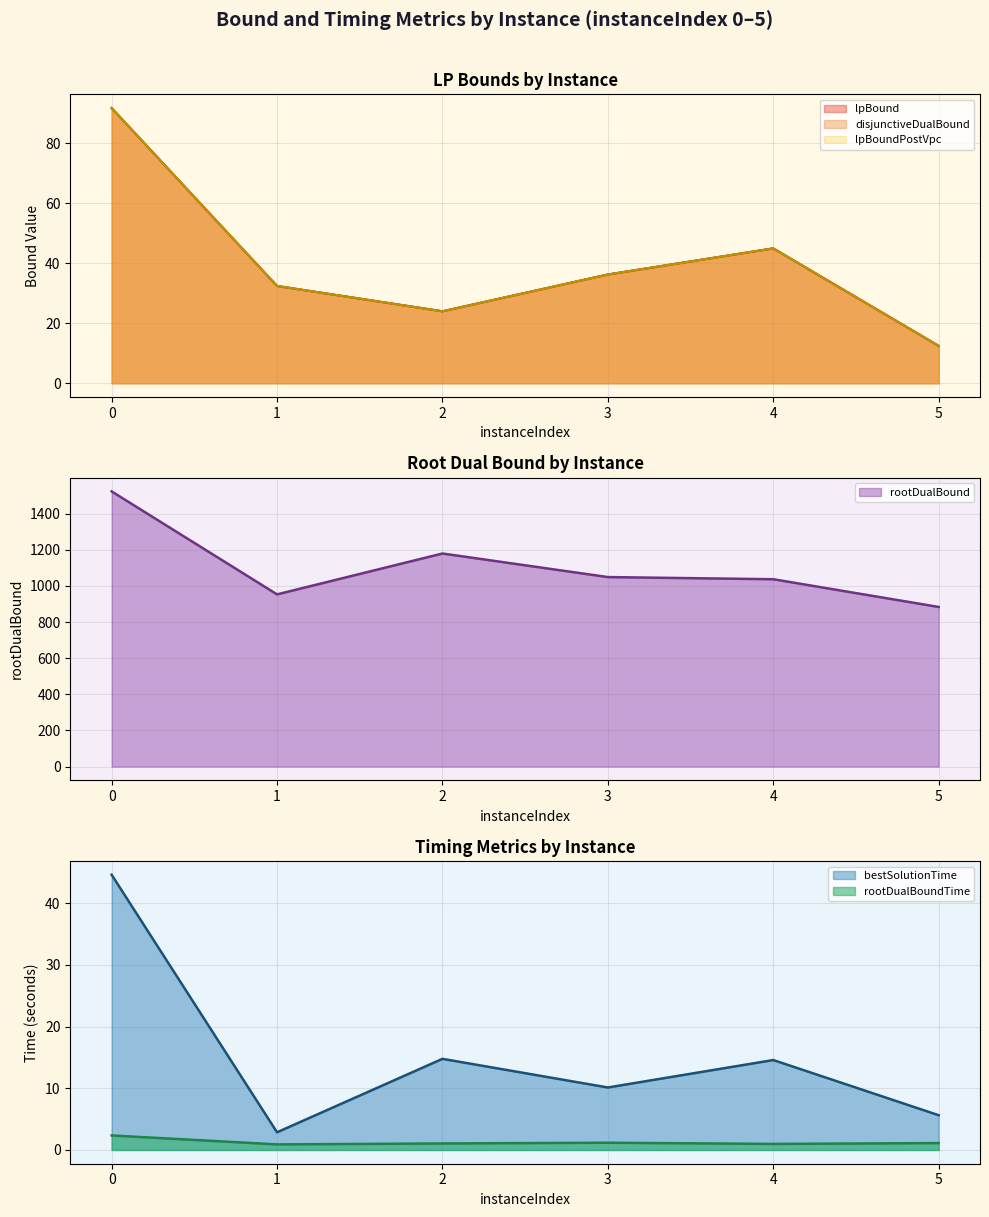

What is the difference between the highest and lowest values at 5?

882.1